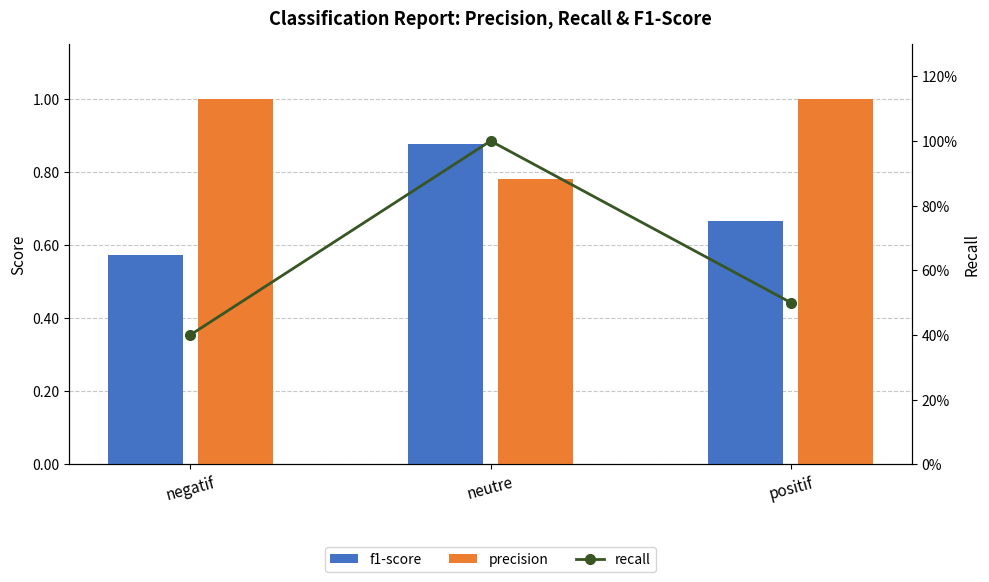

What is the spread (max minus min) of values at neutre?

0.2